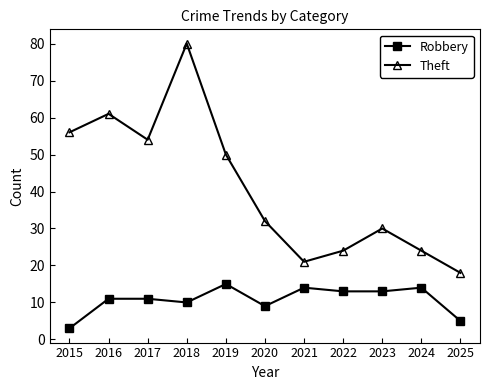

List the series in order of their peak value, lowest first.

Robbery, Theft